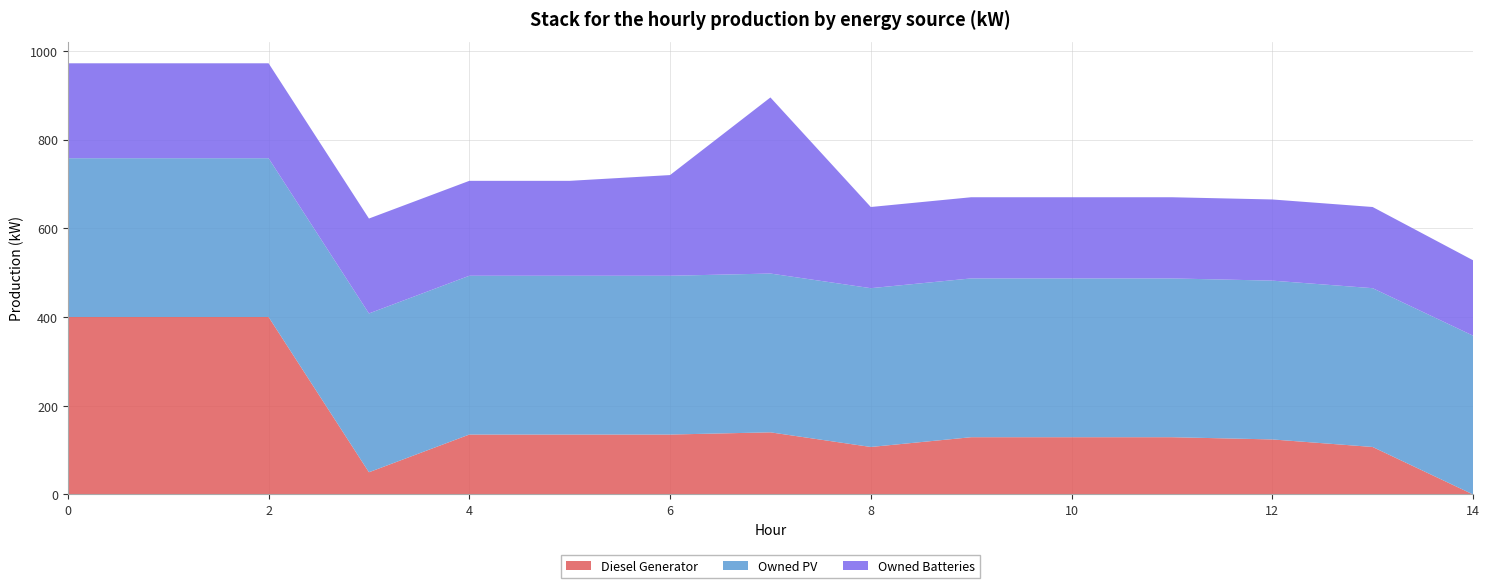

Reading left to right, extract all data points from this chart.

Diesel Generator: 400	400	400	50	135	135	135	140	107	129	129	129	124	107	0
Owned PV: 358	358	358	358	358	358	358	358	358	358	358	358	358	358	358
Owned Batteries: 214	214	214	214	214	214	227	397	183	183	183	183	183	183	170